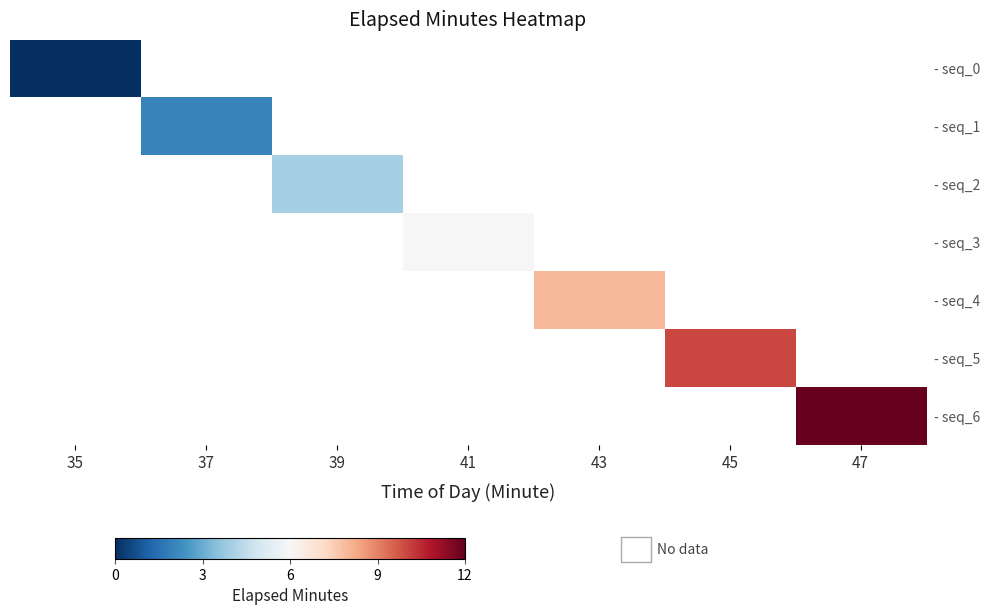

How many data points does each series have?

7